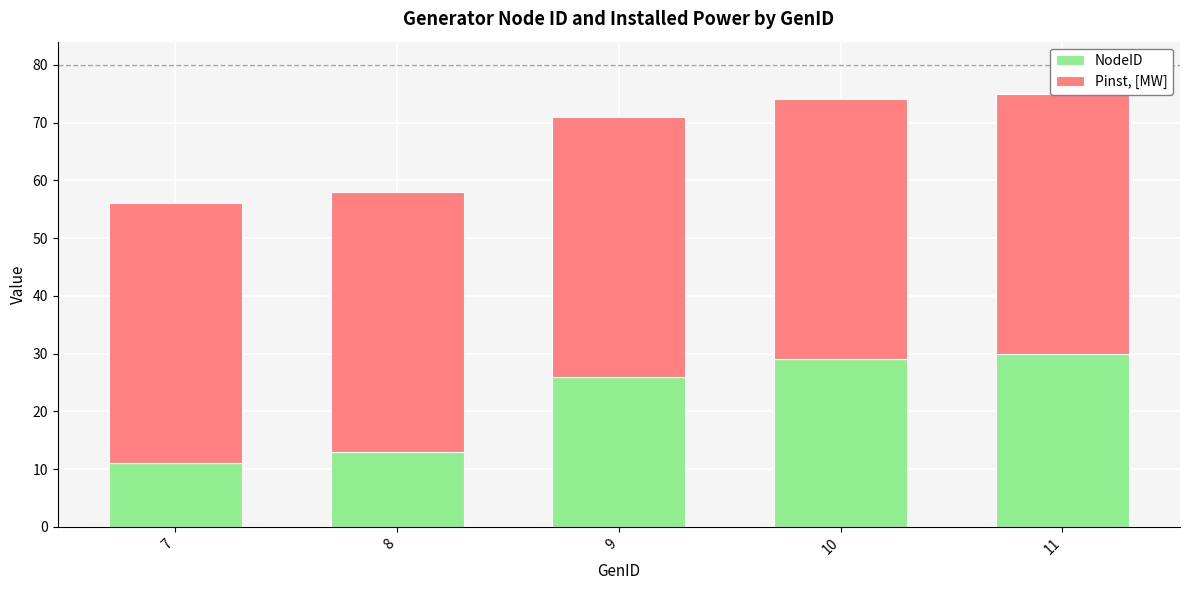

Reading left to right, list all the values displayed in this chart.

NodeID: 7=11	8=13	9=26	10=29	11=30
Pinst, [MW]: 7=45	8=45	9=45	10=45	11=45